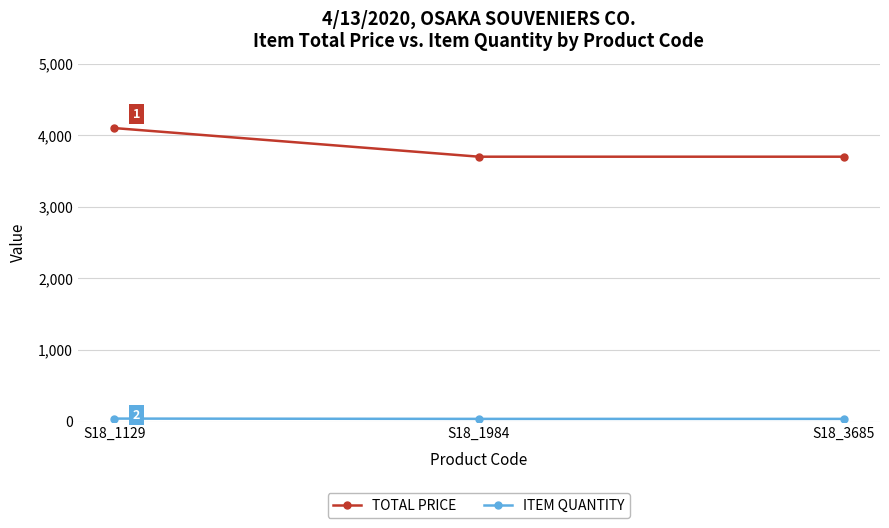

The TOTAL PRICE series shows 3700 at S18_1984. True or false?

True